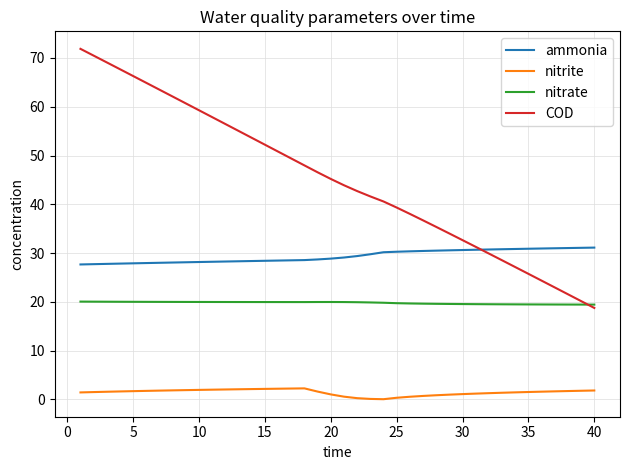

Which series has the widest spread of values?

COD